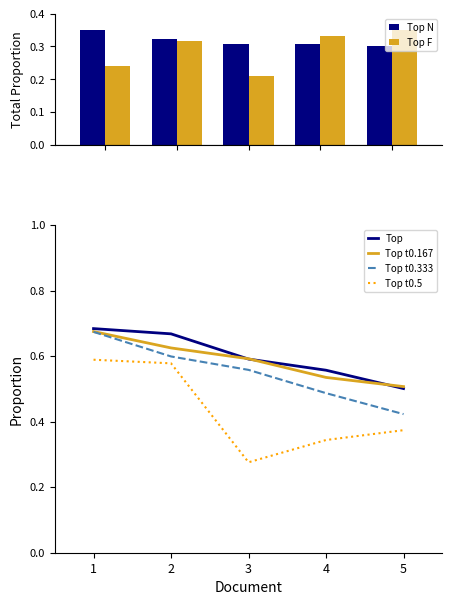

How many distinct data groups are displayed?

6